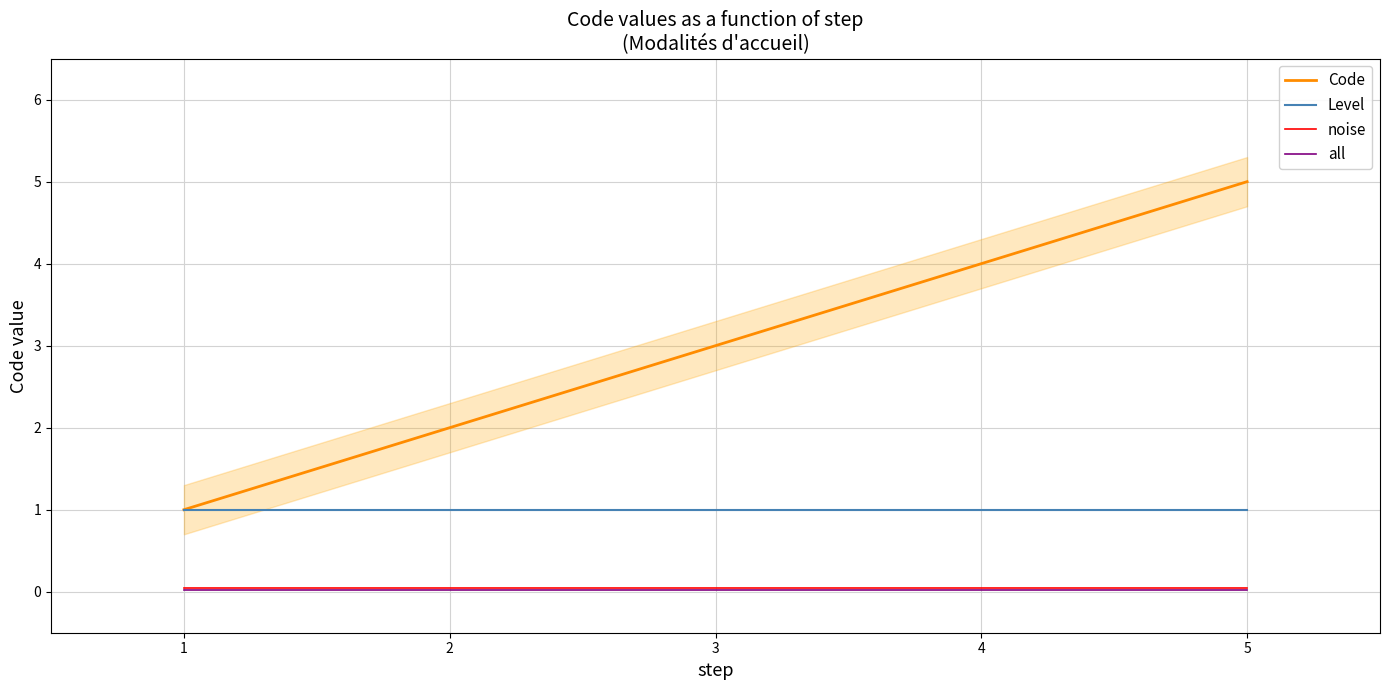

Reading left to right, extract all data points from this chart.

Code: 1.0	2.0	3.0	4.0	5.0
Level: 1.0	1.0	1.0	1.0	1.0
noise: 0.1	0.1	0.1	0.1	0.1
all: 0.0	0.0	0.0	0.0	0.0